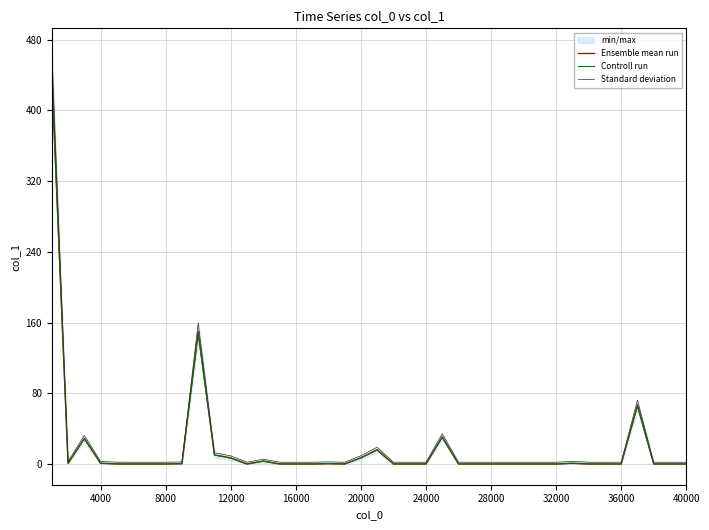

How many lines are shown in the chart?

3